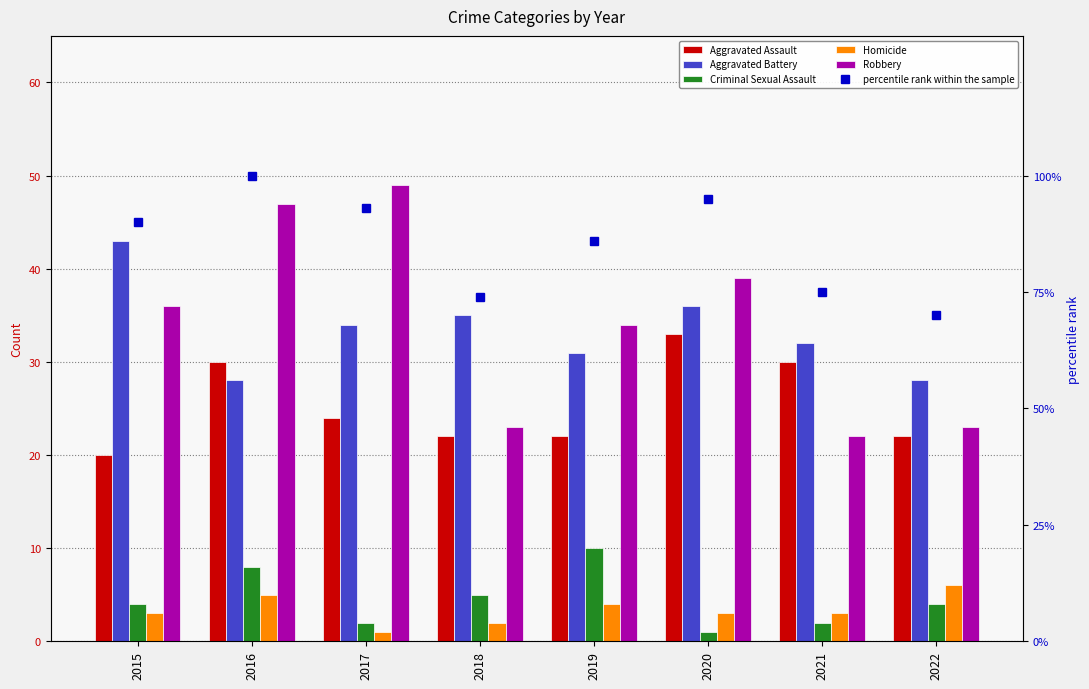

Which series has the widest spread of values?

percentile rank within the sample